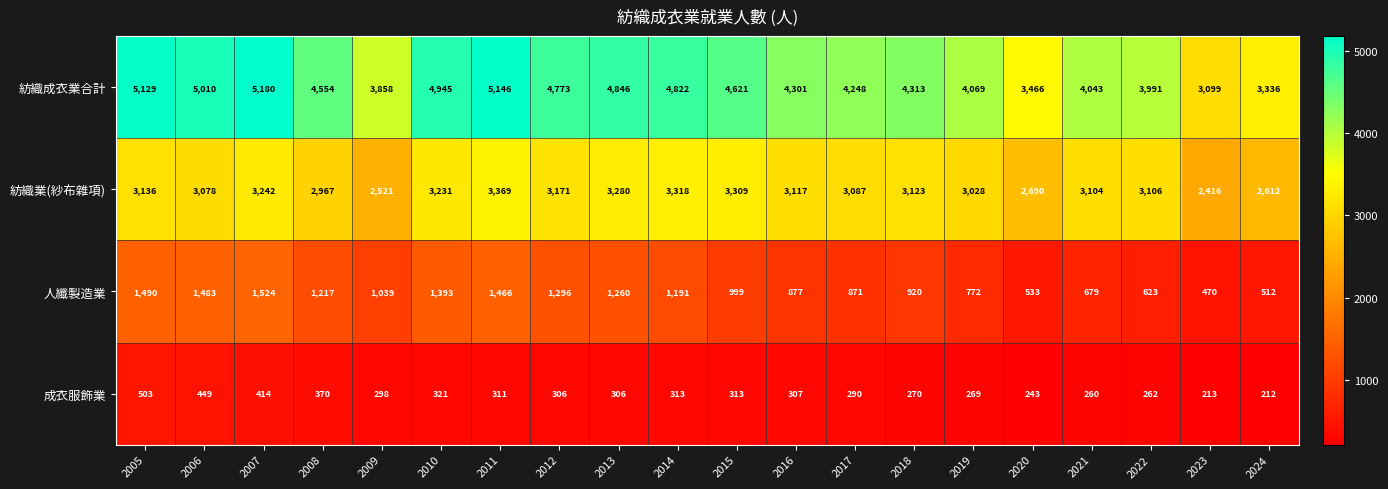

Which series changed the most between 2018 and 2019?

紡織成衣業合計